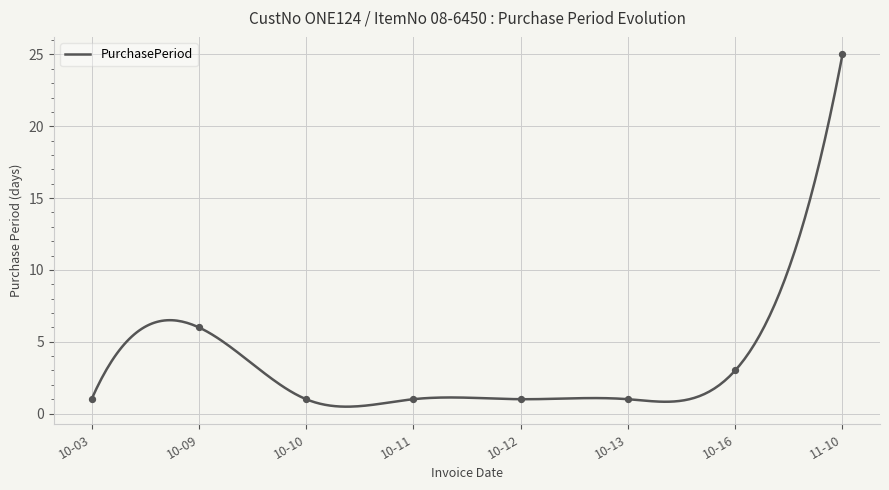

At which label does PurchasePeriod reach its peak?

11-10